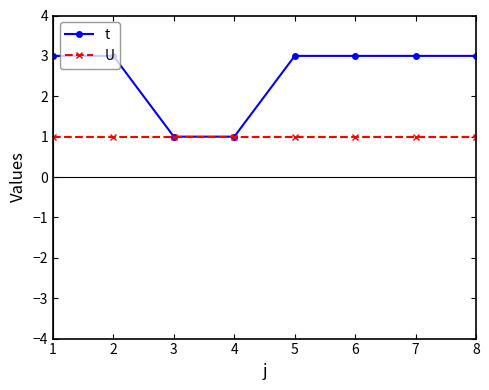

What is the highest value of the t series?

3